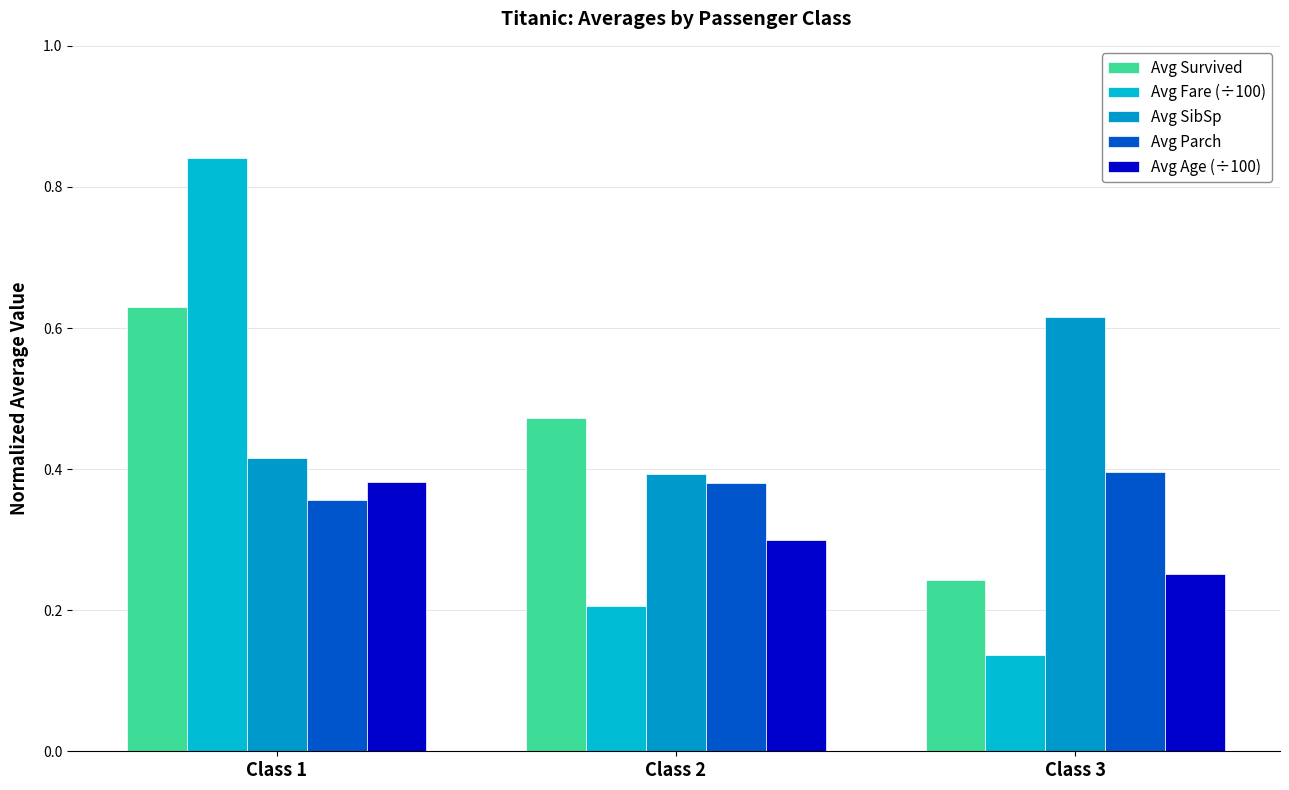

What is the sum of all Avg Survived values?

1.3